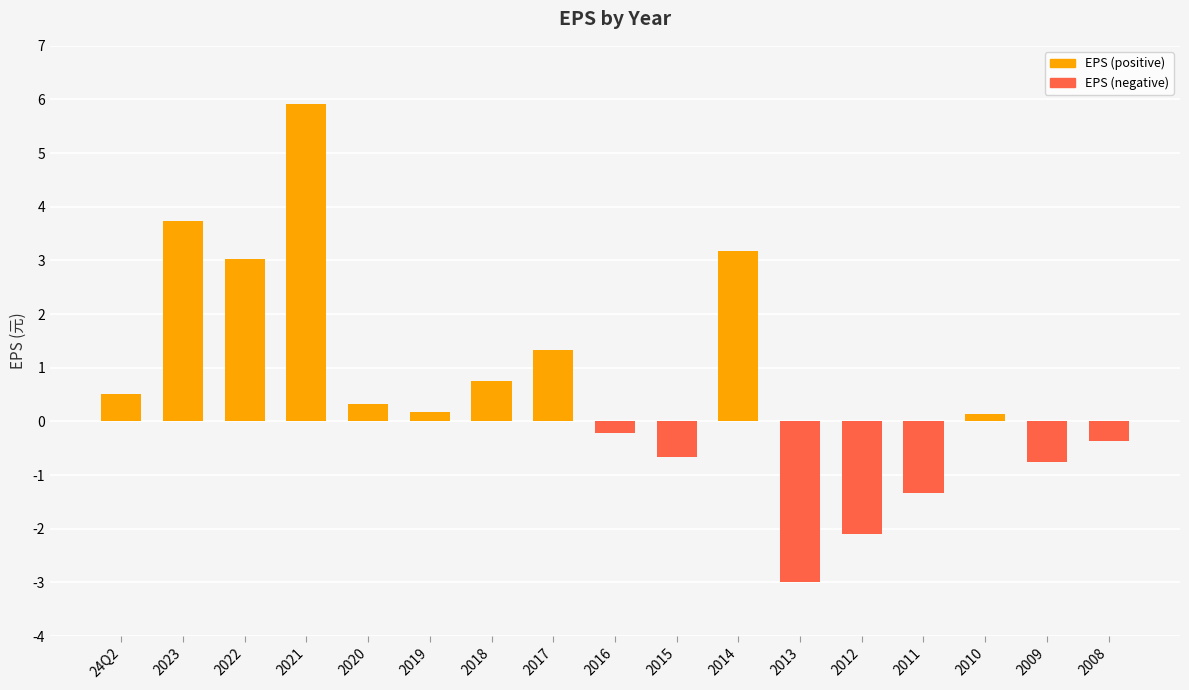

How many data points are less than 0?

7